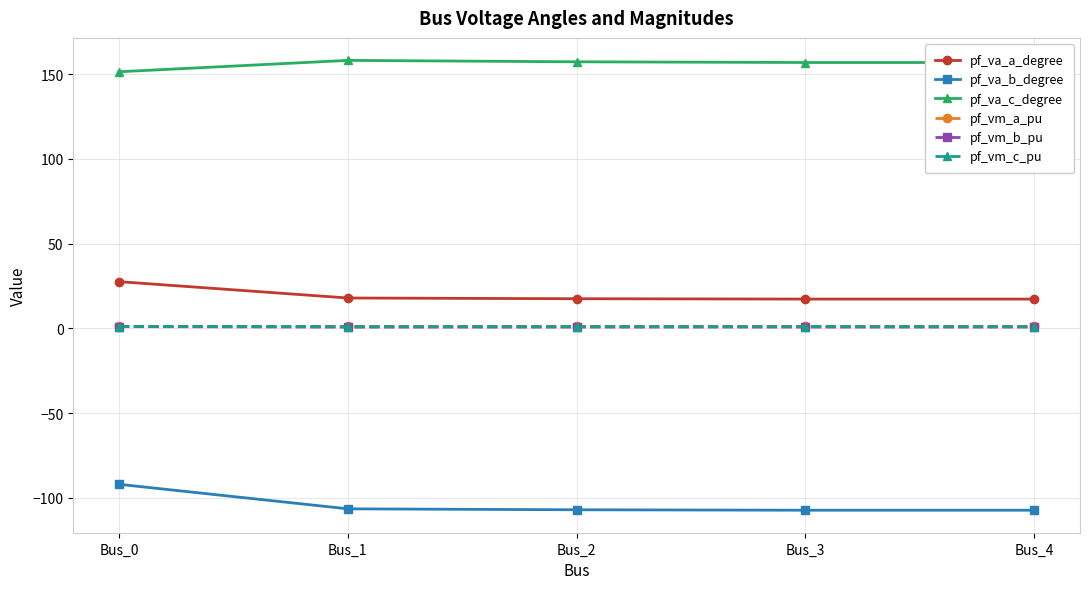

What is the smallest value displayed?

-107.4